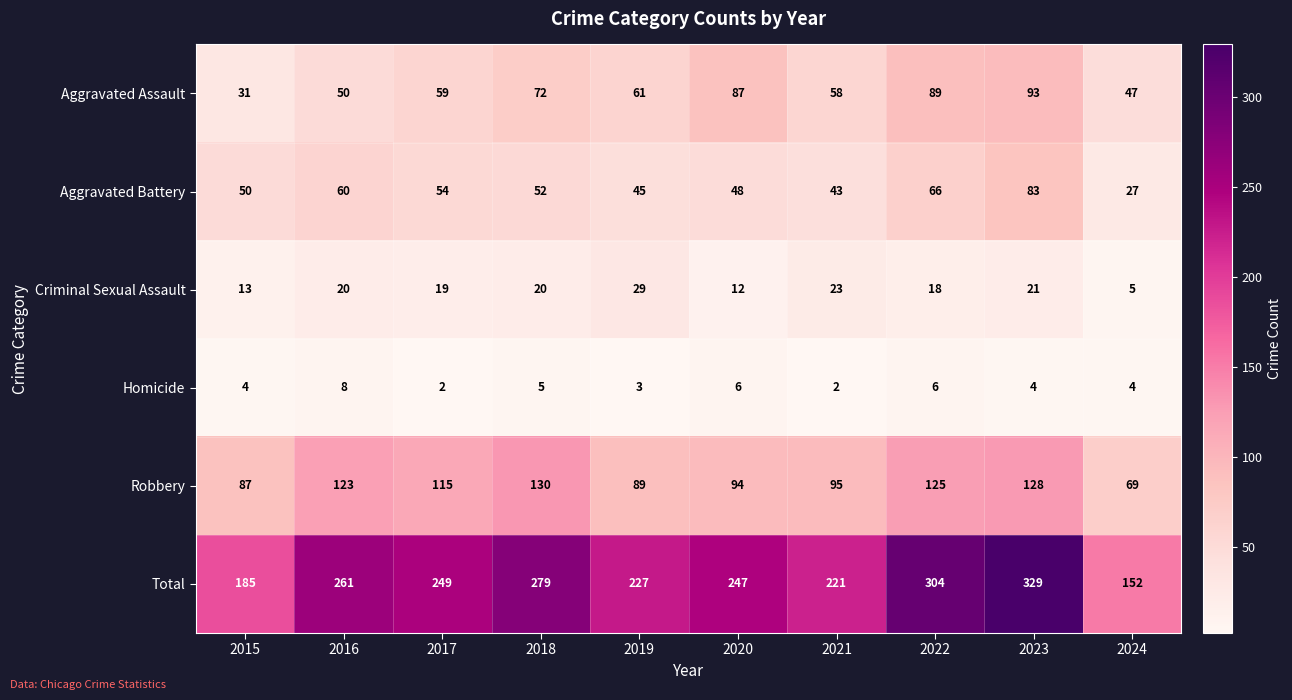

Which series has the largest range (max minus min)?

Total